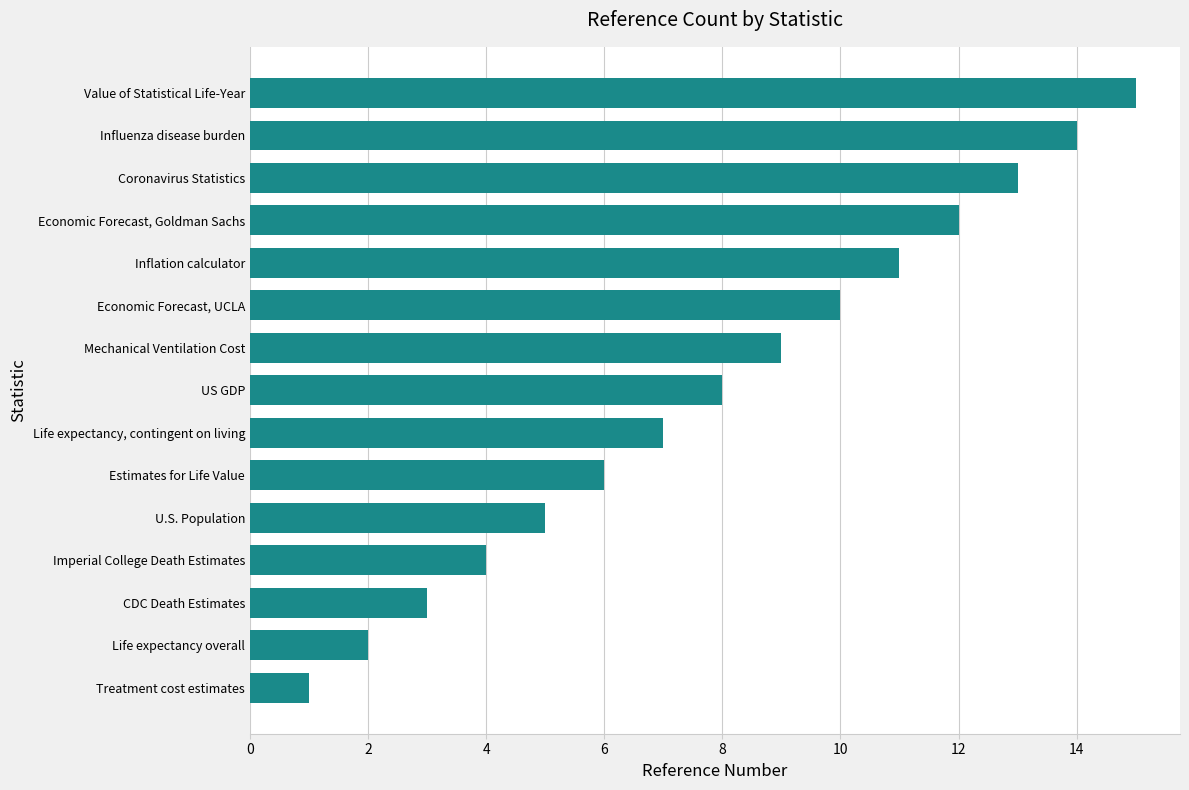

List the labels in order of value, largest first.

Value of Statistical Life-Year, Influenza disease burden, Coronavirus Statistics, Economic Forecast, Goldman Sachs, Inflation calculator, Economic Forecast, UCLA, Mechanical Ventilation Cost, US GDP, Life expectancy, contingent on living, Estimates for Life Value, U.S. Population, Imperial College Death Estimates, CDC Death Estimates, Life expectancy overall, Treatment cost estimates